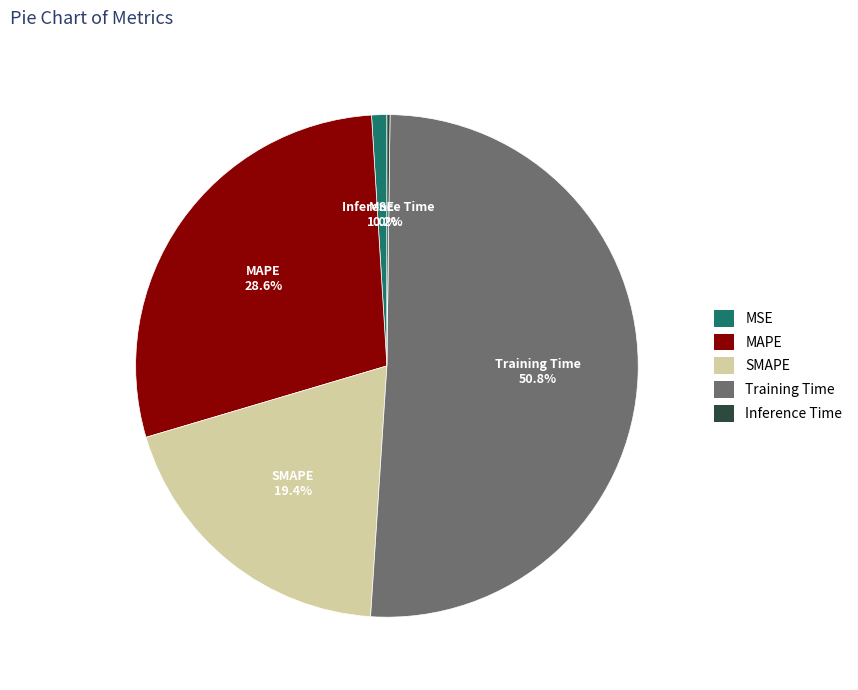

Is it true that MSE is 1% of the pie?

True